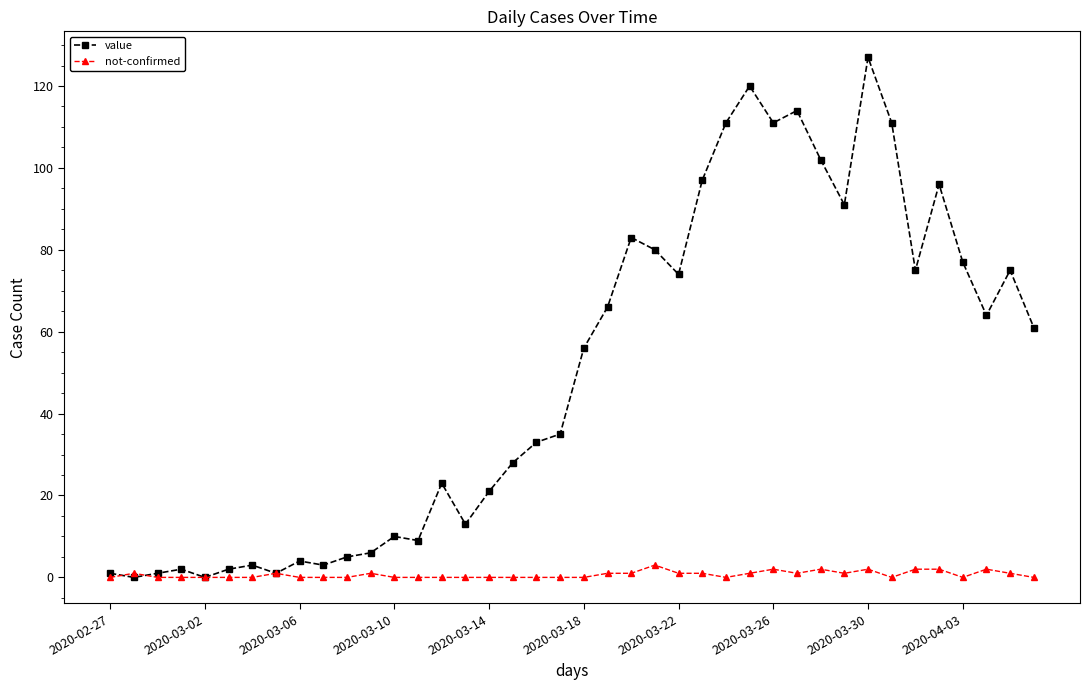

What is the value of the value point at the 38th from the left?

64